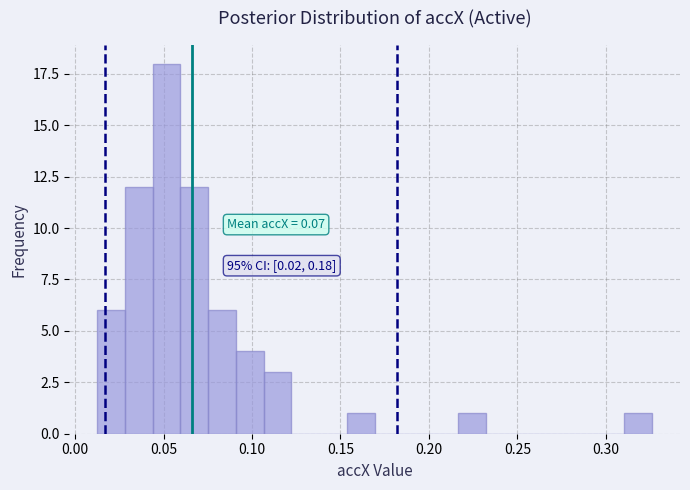

Around what value on the x-axis is the tallest bar? Give the approximate position of its centre, as read against the axis.

0.050